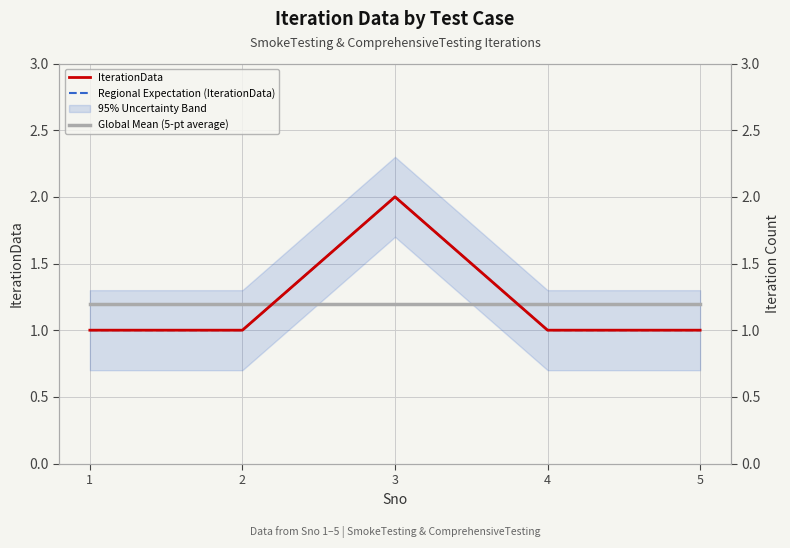

In Regional Expectation (IterationData), how many points are higher than both neighbors (excluding endpoints)?

1